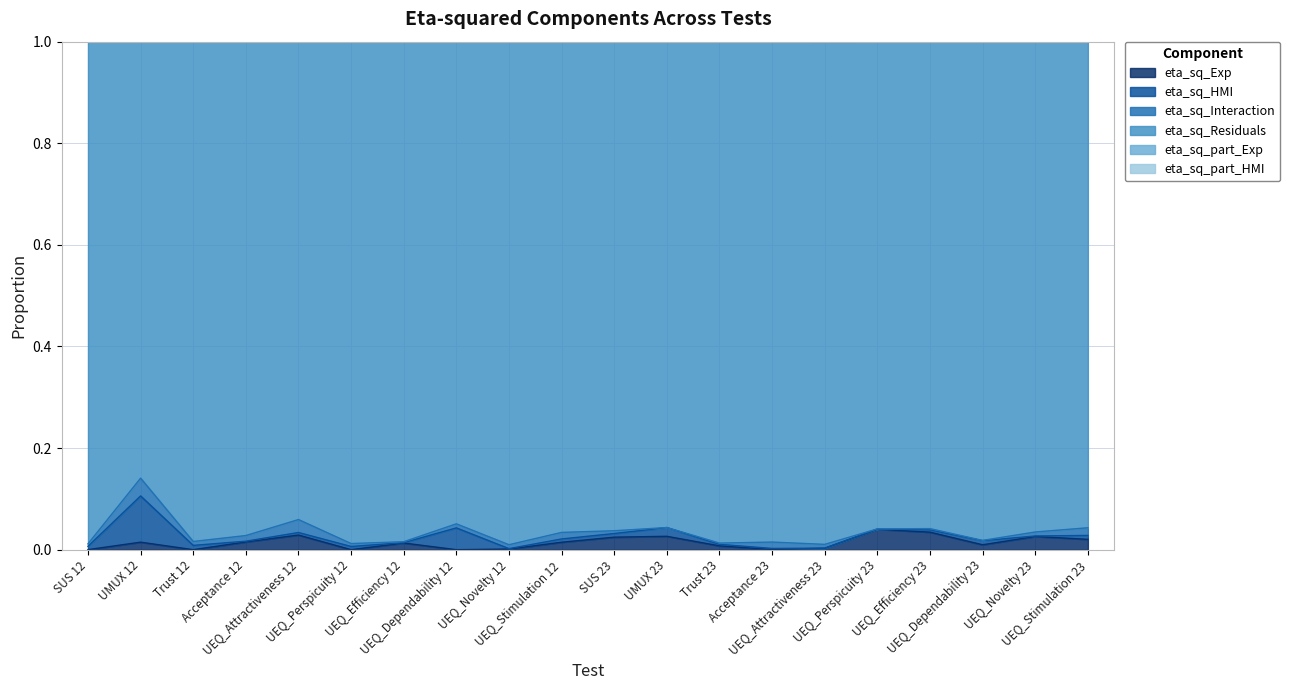

What is the value of the eta_sq_part_Exp point at the 16th from the left?

1.0